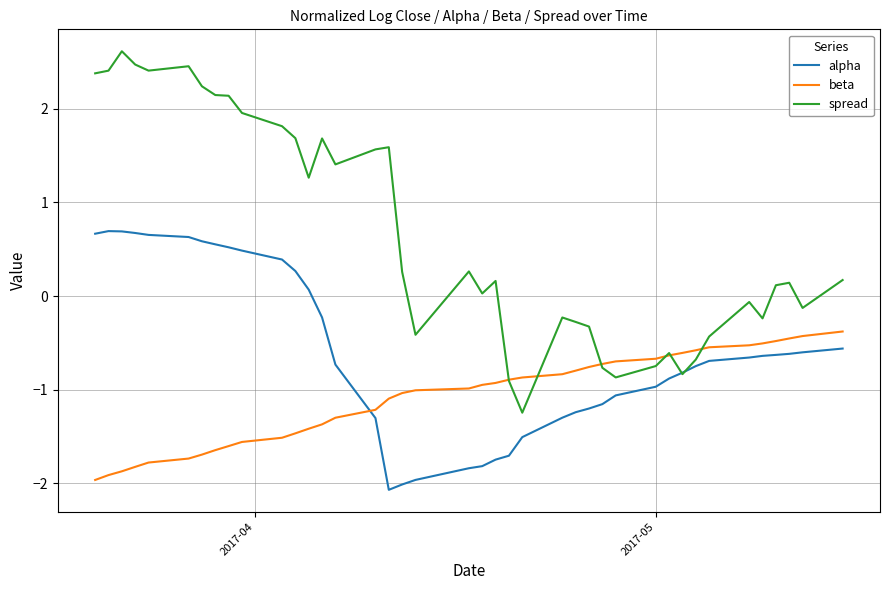

What is the minimum value for beta?

-2.0